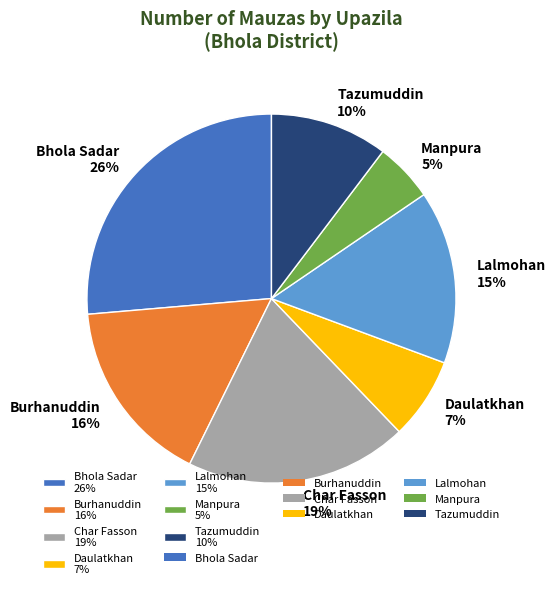

Approximately how many times larger is the value at Char Fasson compared to Tazumuddin?

1.9